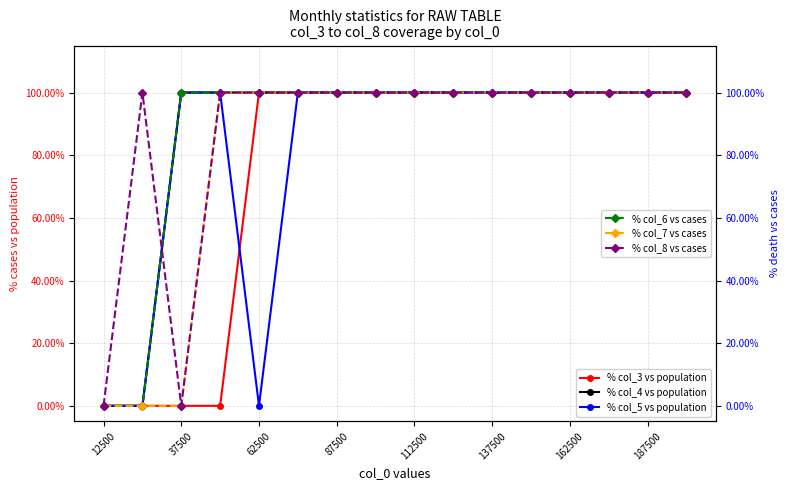

What is the difference between the maximum and minimum values in the % col_8 vs cases series?

100